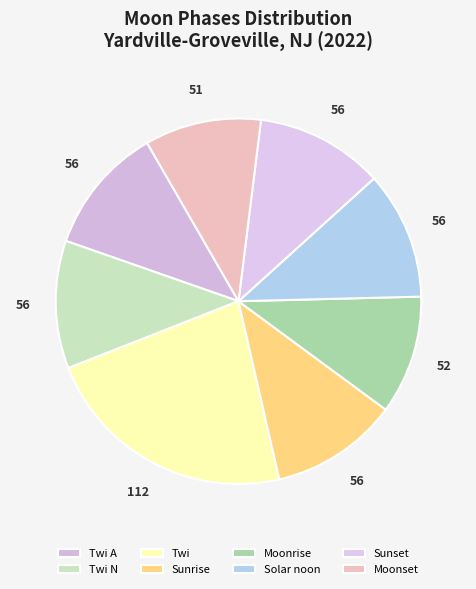

Which category has the biggest portion of the pie?

Twi